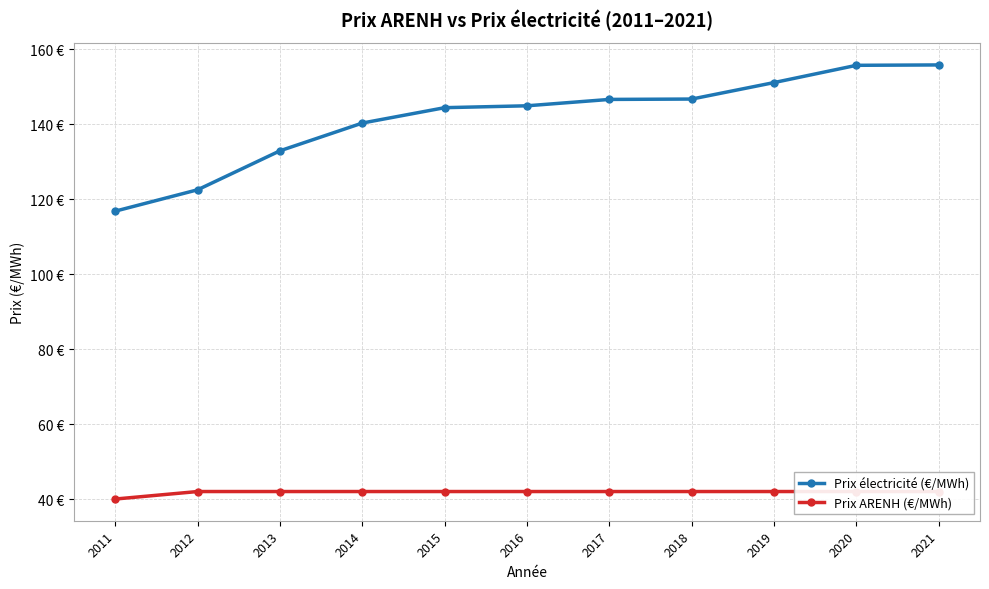

True or false: Prix ARENH (€/MWh) and Prix électricité (€/MWh) cross at least once.

False